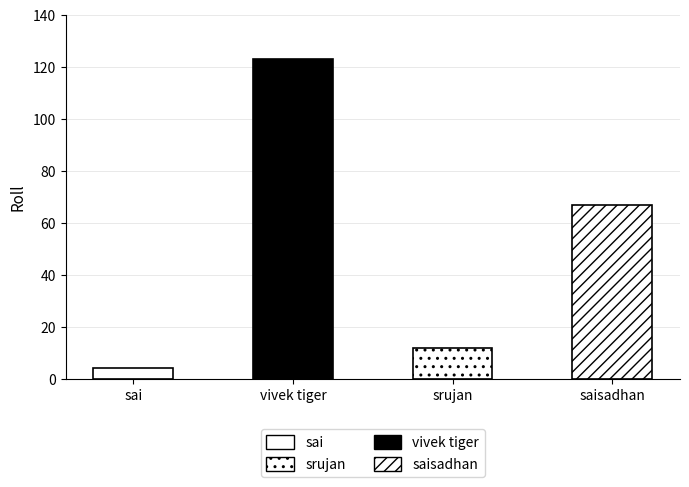

Where does the data first go above 67?

vivek tiger